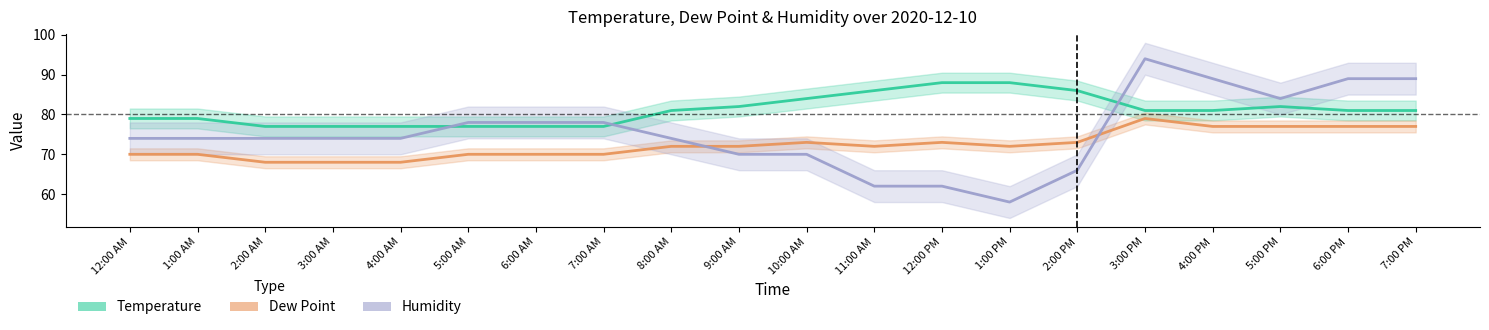

What is the difference between the second highest and minimum values in the Temperature series?

11